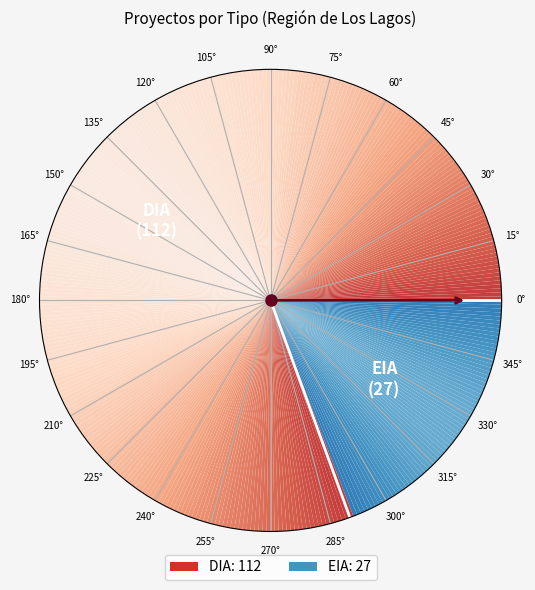

The EIA slice represents 19% of the pie. True or false?

True